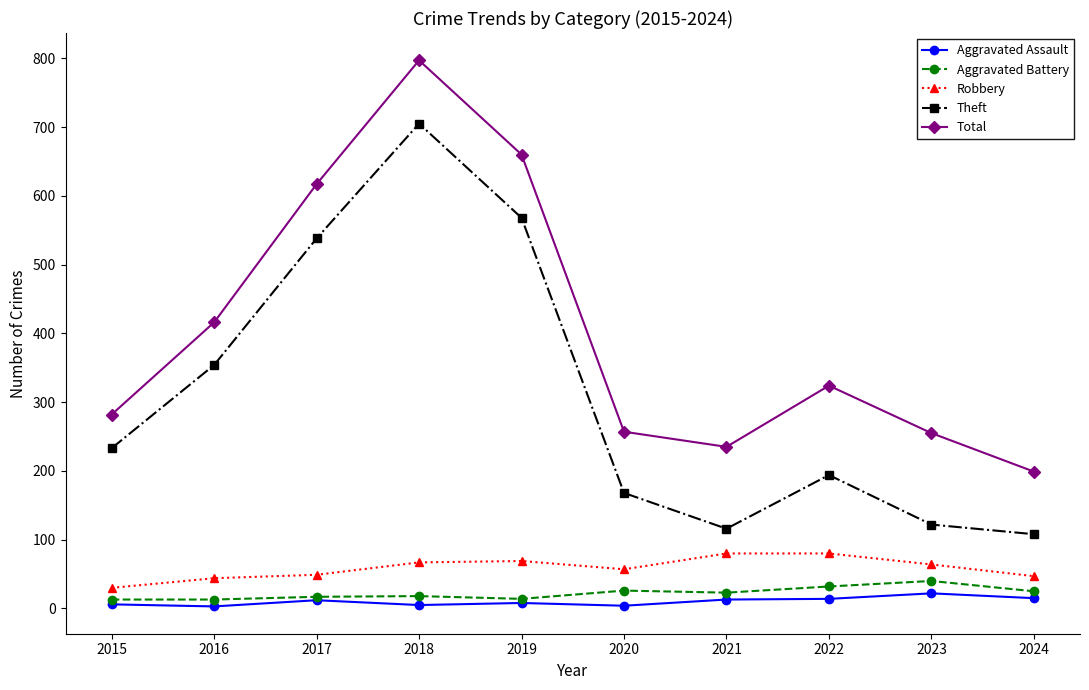

Is it true that Theft equals 53 at 2024?

False